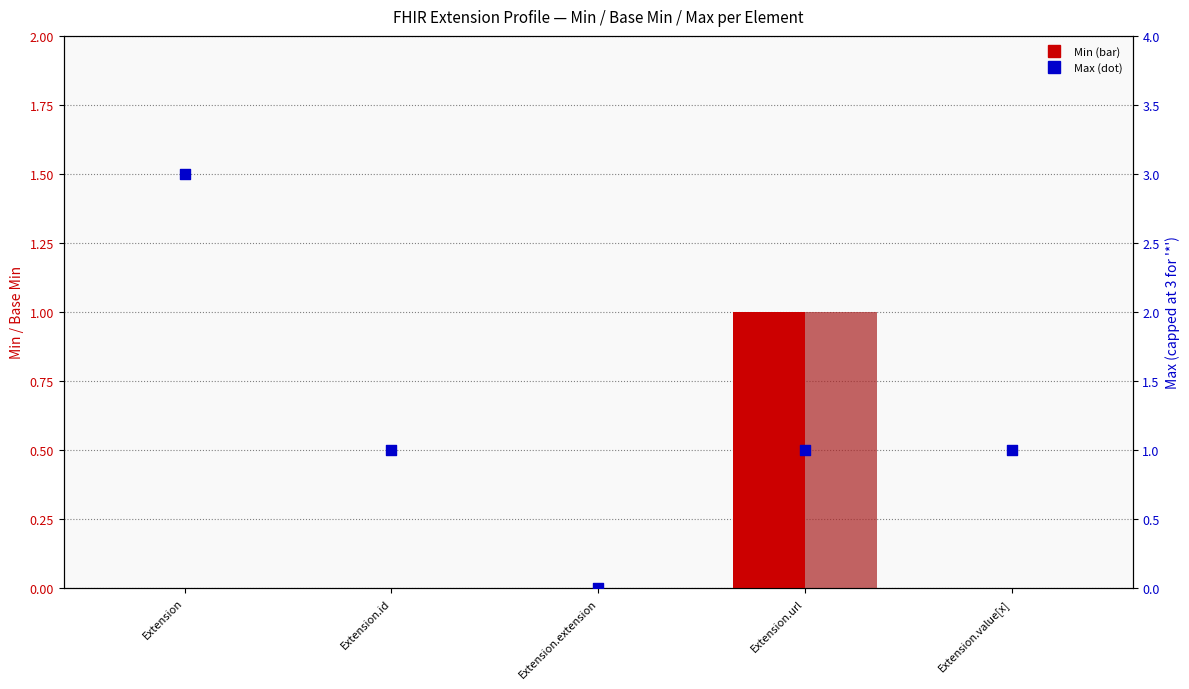

Which series has the largest total across all categories?

Max (capped)